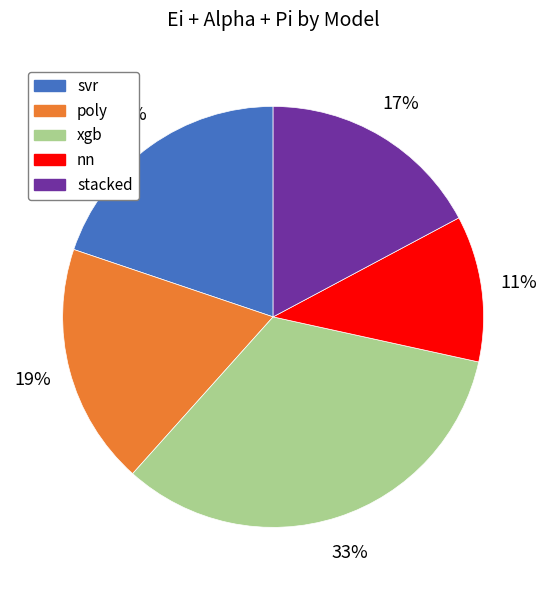

To the nearest percent, what is the combined percentage of stacked and poly?

36%